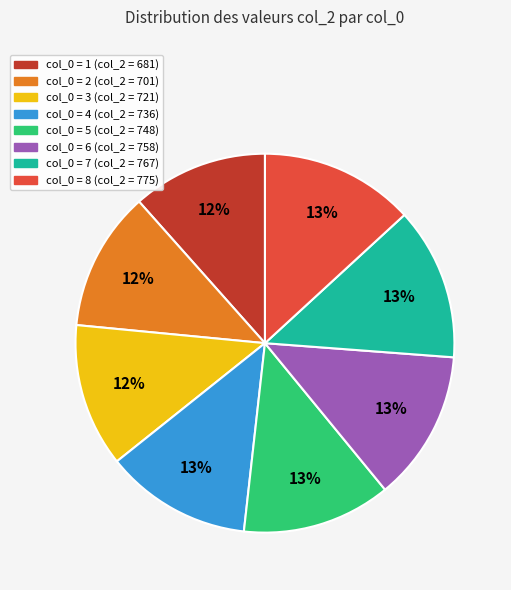

How many segments does this pie chart have?

8